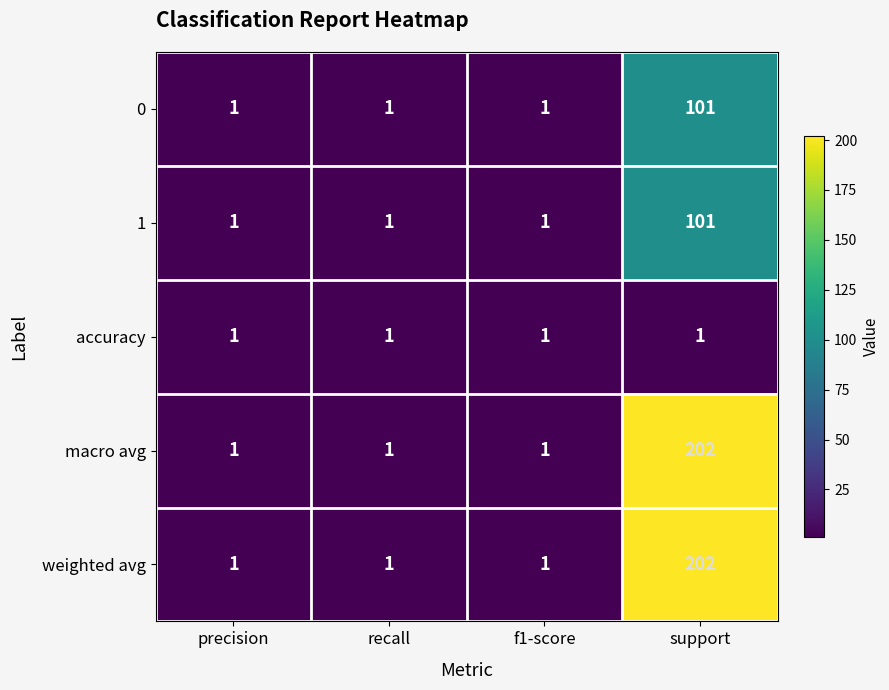

At which category is the sum across all series the highest?

support